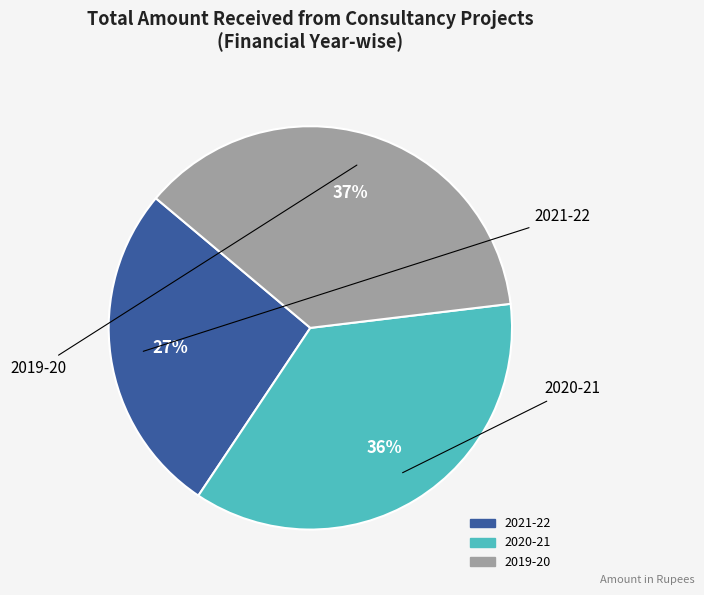

How many slices are in this pie chart?

3